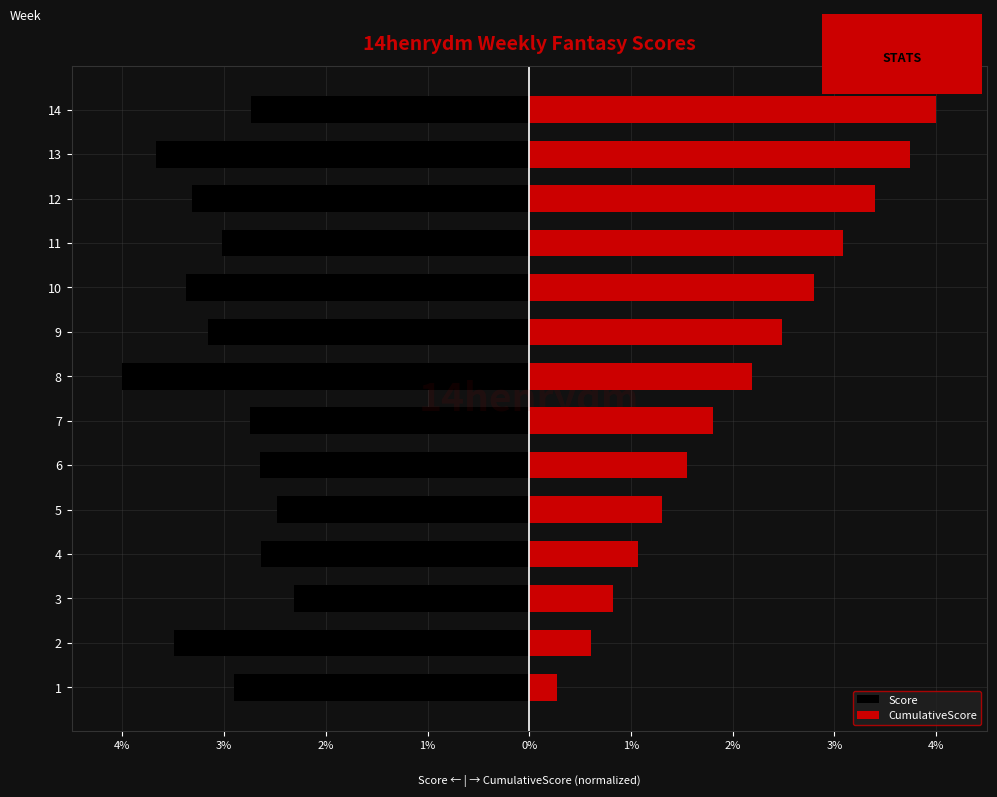

Which series has the largest range (max minus min)?

CumulativeScore